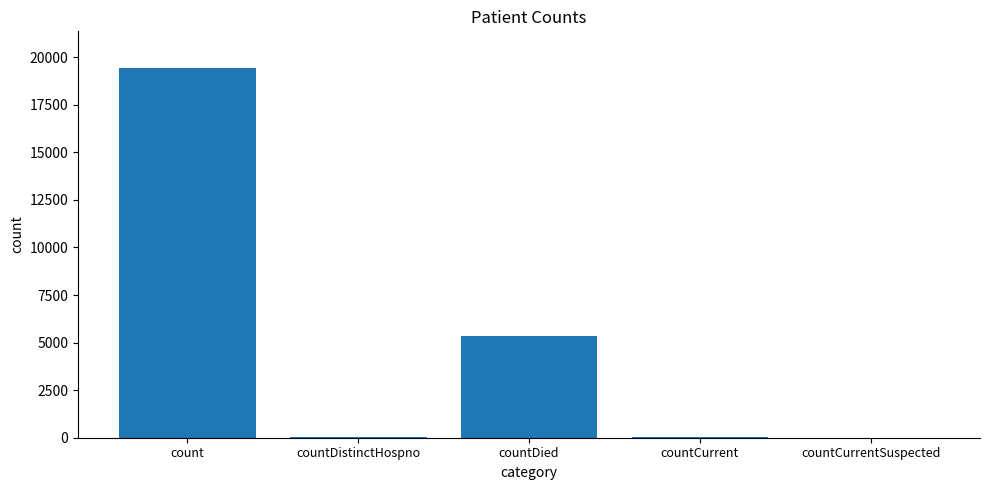

Does the chart contain stacked bars?

No